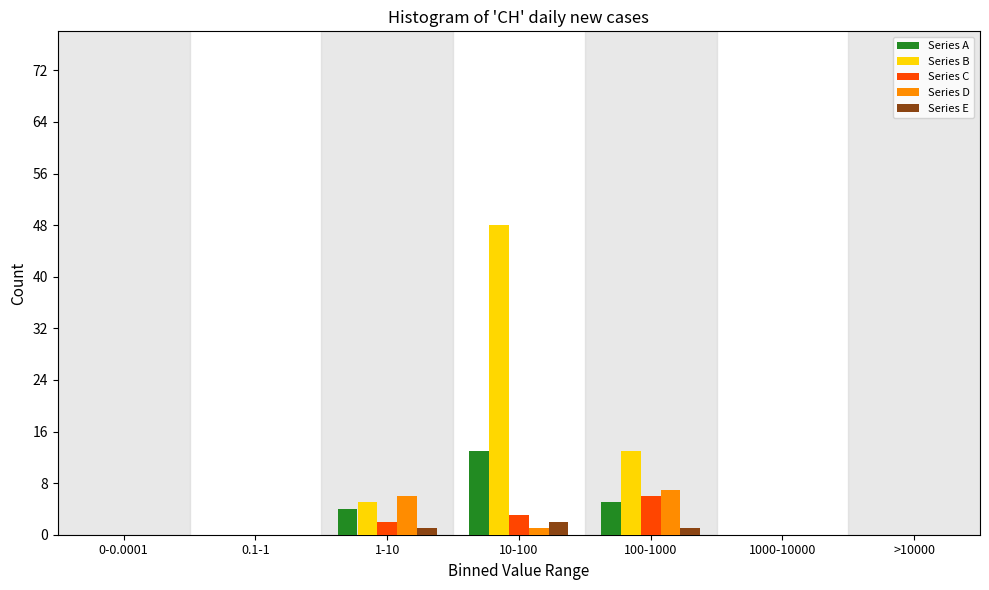

At which category is the sum across all series the highest?

10-100